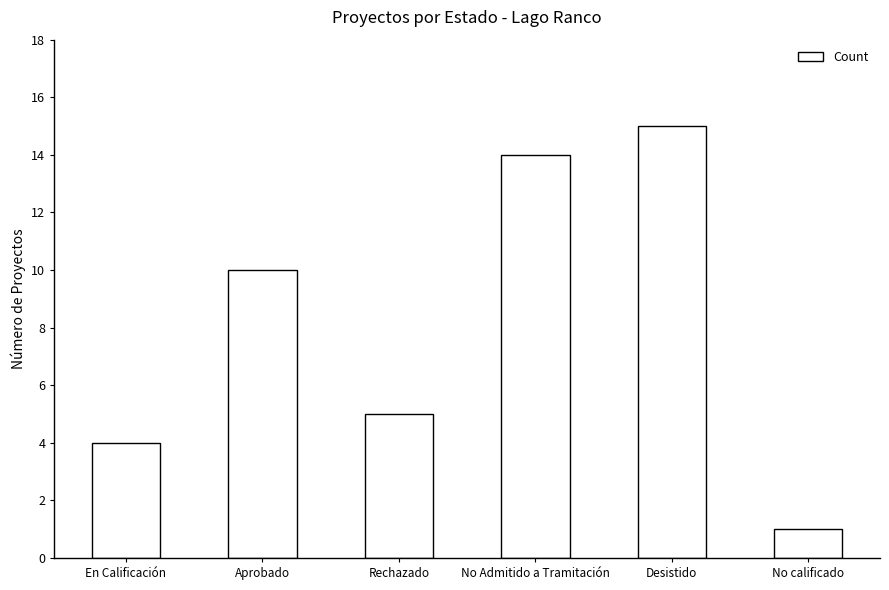

Which label corresponds to the largest value in the chart?

Desistido